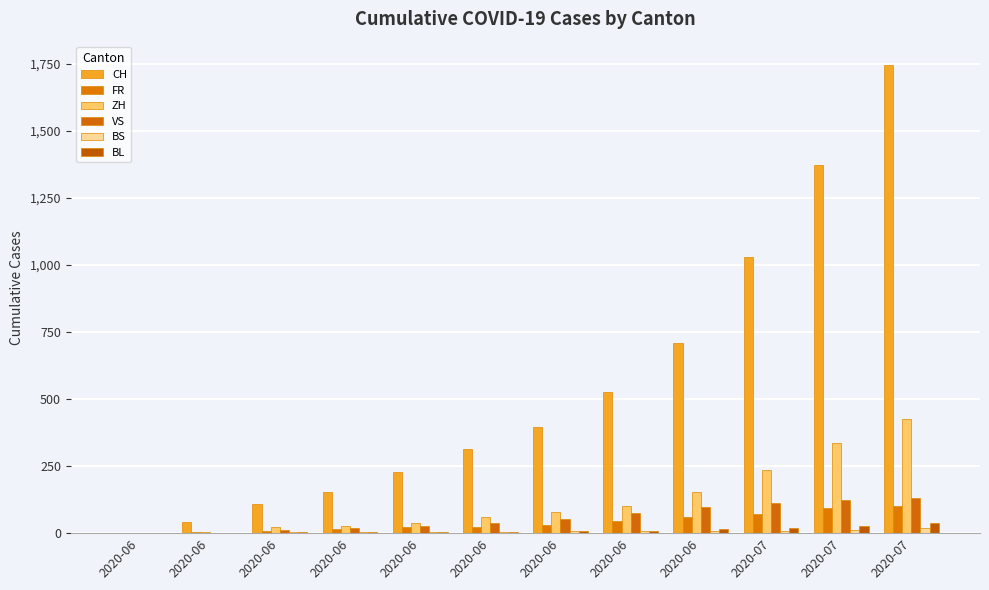

List the labels in order of VS value, smallest first.

2020-06, 2020-06, 2020-06, 2020-06, 2020-06, 2020-06, 2020-06, 2020-06, 2020-06, 2020-07, 2020-07, 2020-07